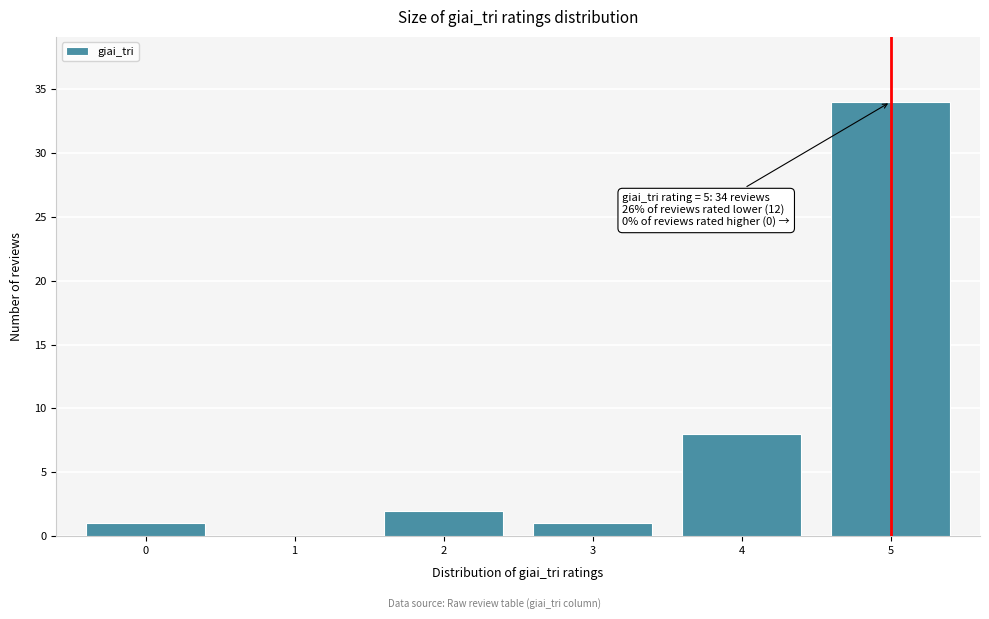

Over which range of the x-axis is the bar tallest?

4.5 to 5.5